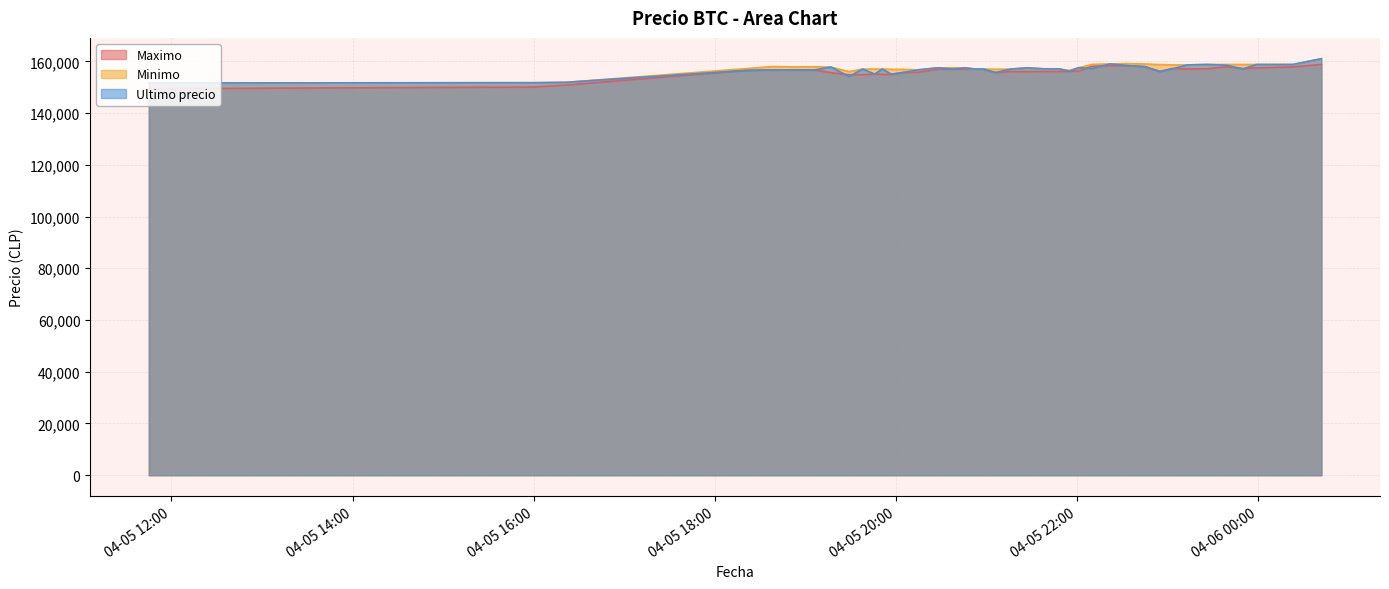

What is the total value across all series at 2021-04-05 20:52?

471100